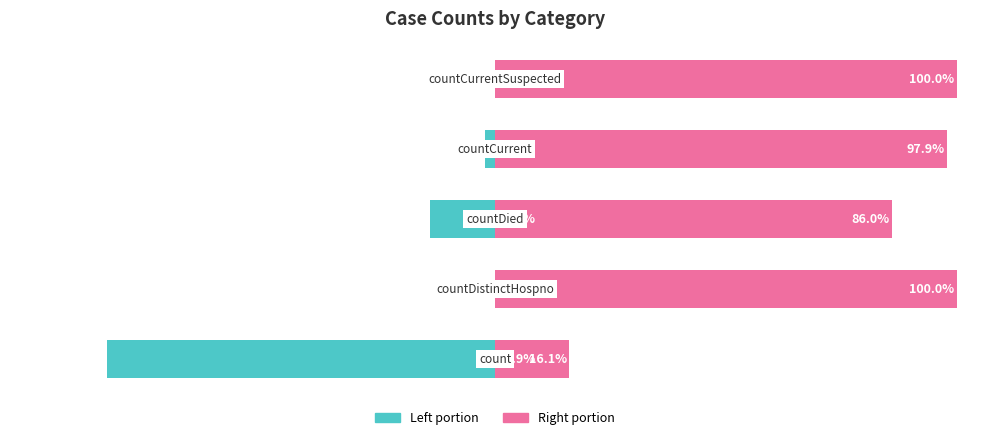

Is the value of Count (left portion) at 2 greater than the value of Count (right portion) at 4?

No